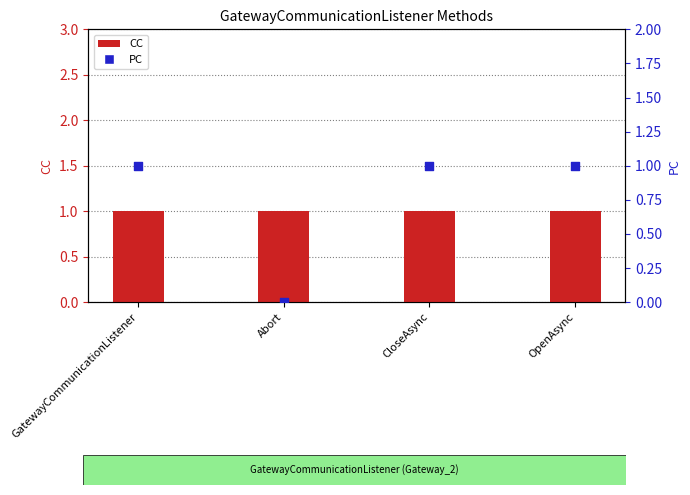

What are all the series names shown in the legend?

CC, PC